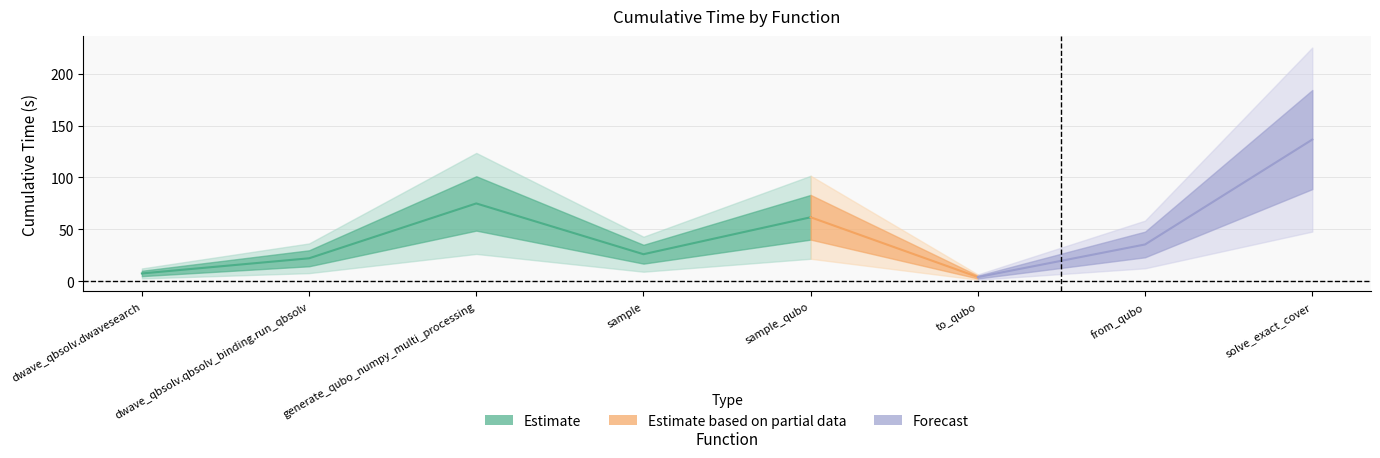

Where is the first local minimum?

sample